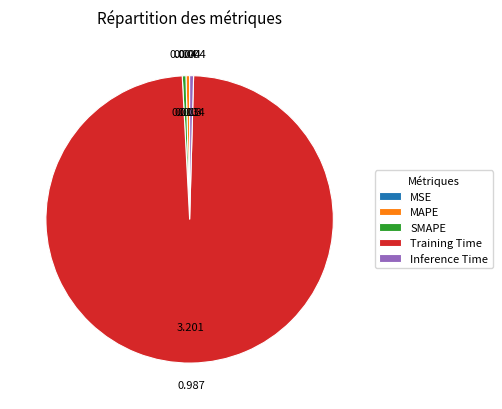

True or false: Training Time accounts for 99% of the total.

True